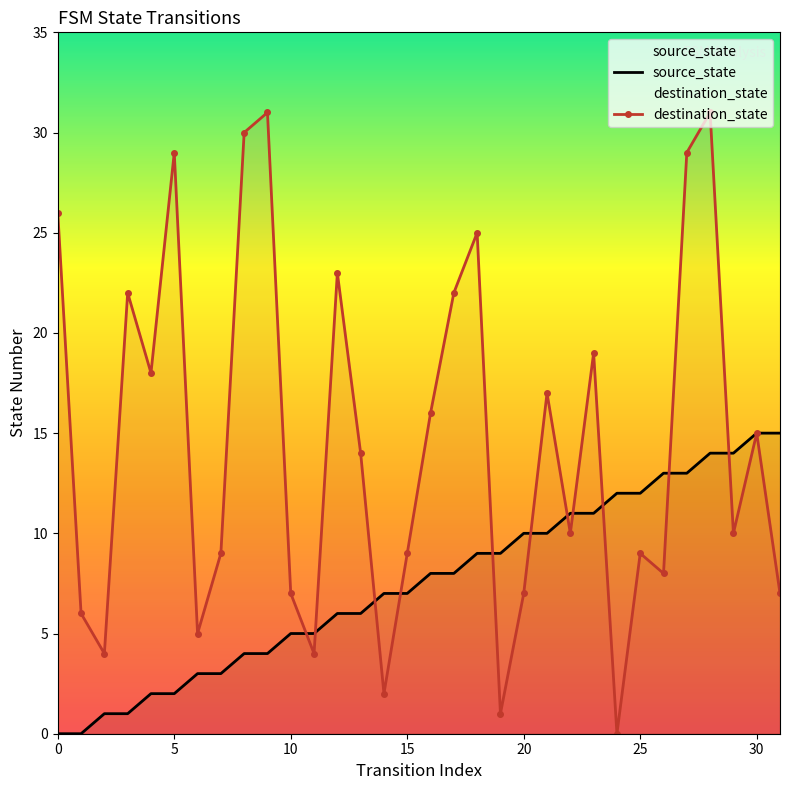

Reading left to right, transcribe all the data shown in this chart.

source_state: 0	0	1	1	2	2	3	3	4	4	5	5	6	6	7	7	8	8	9	9	10	10	11	11	12	12	13	13	14	14	15	15
destination_state: 26	6	4	22	18	29	5	9	30	31	7	4	23	14	2	9	16	22	25	1	7	17	10	19	0	9	8	29	31	10	15	7